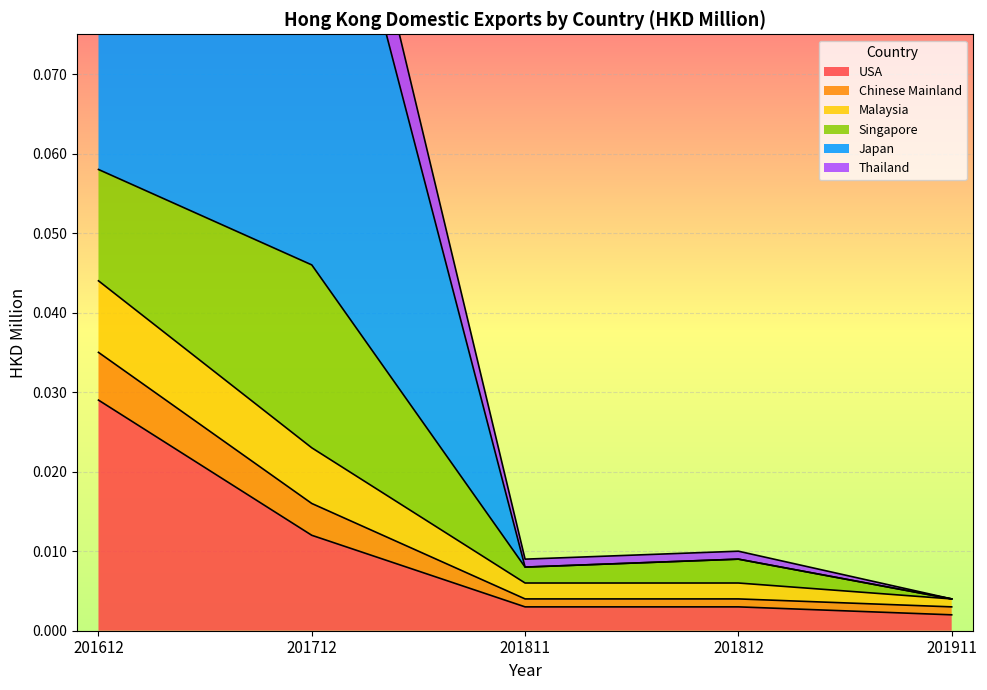

True or false: Chinese Mainland and Thailand cross at least once.

False